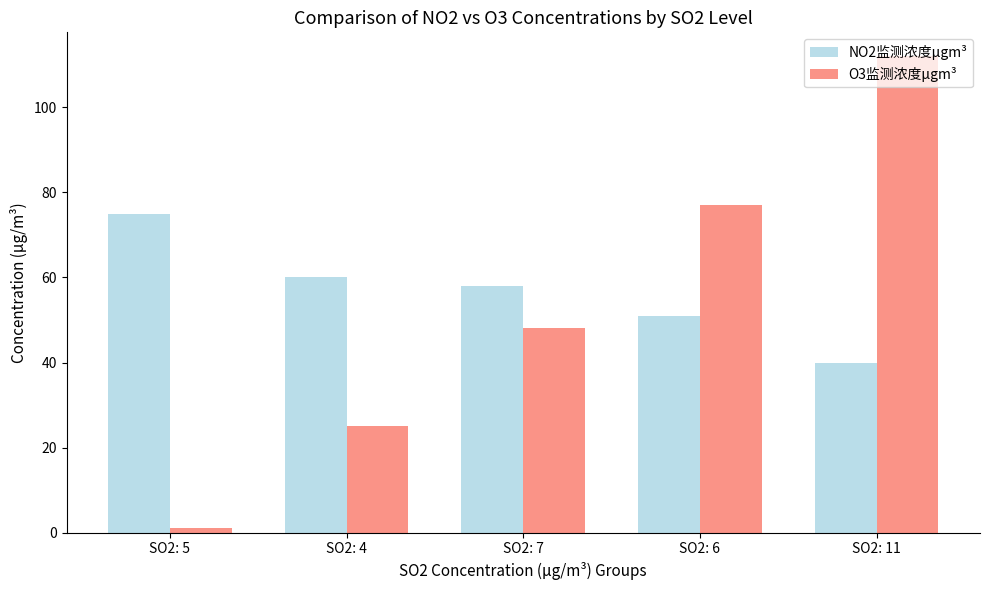

Where is NO2监测浓度μgm³ nearest to the value 57?

SO2: 7